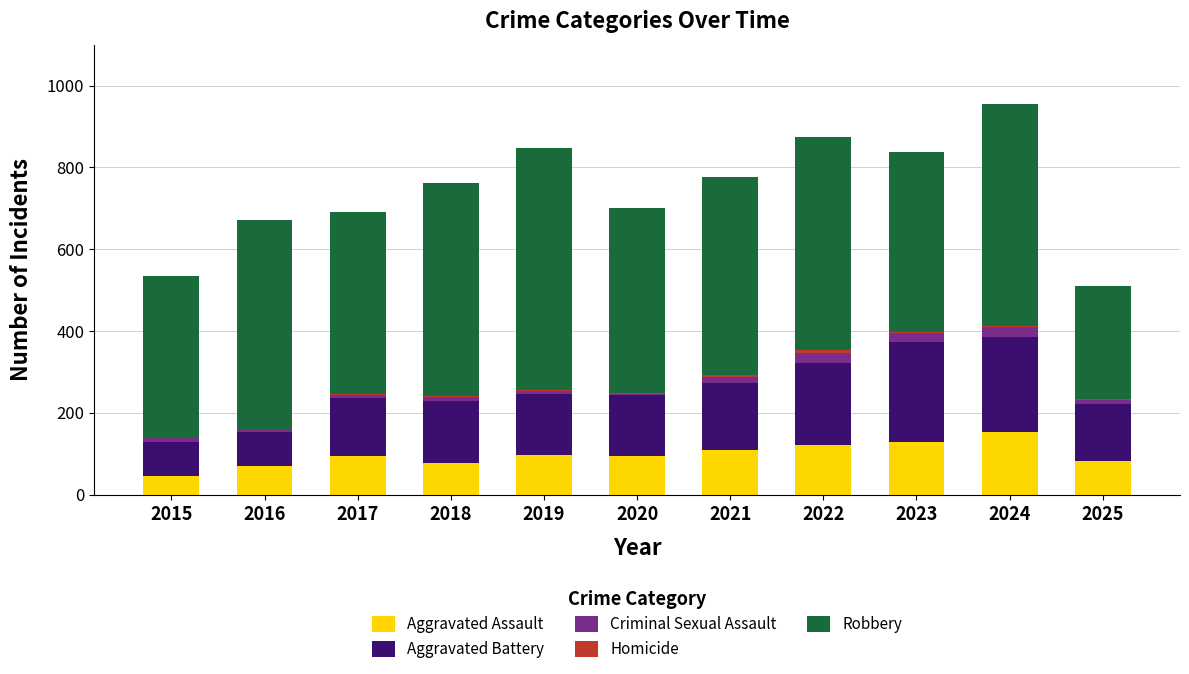

Which category has the highest value in the Aggravated Assault series?

2024